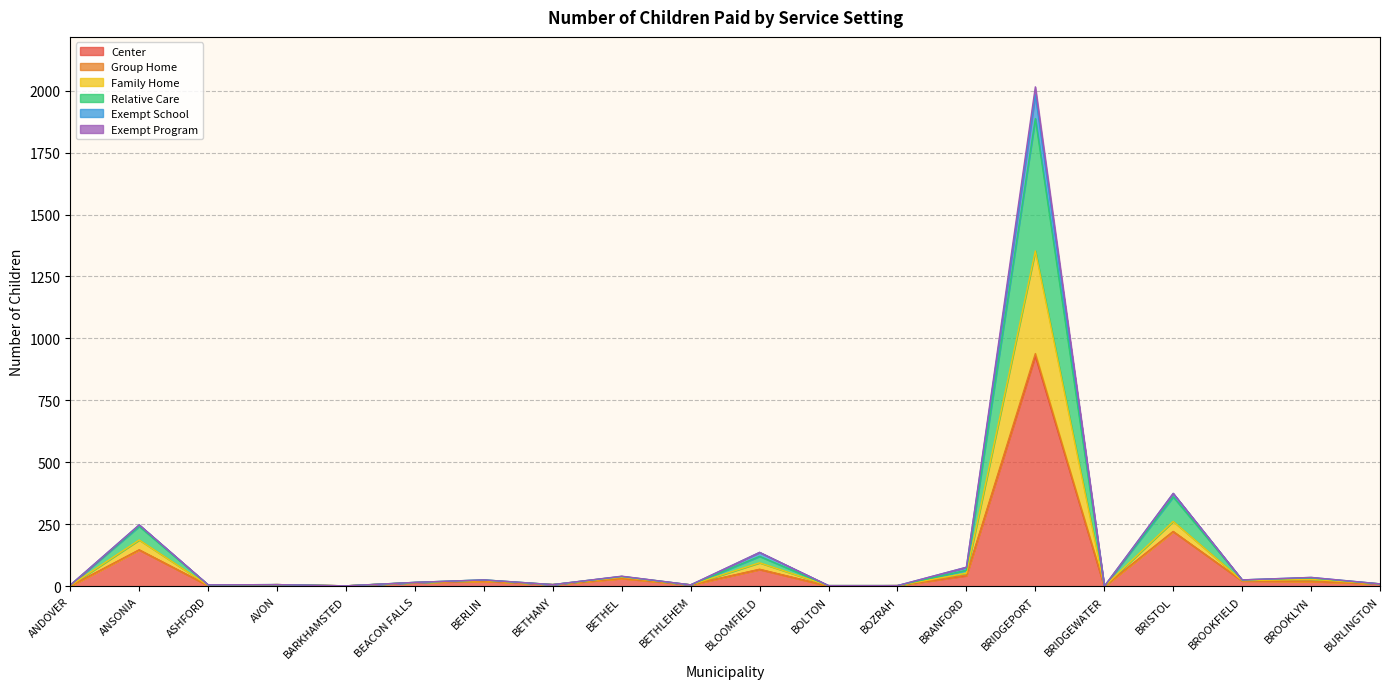

At how many categories does at least one series exceed 413?

1